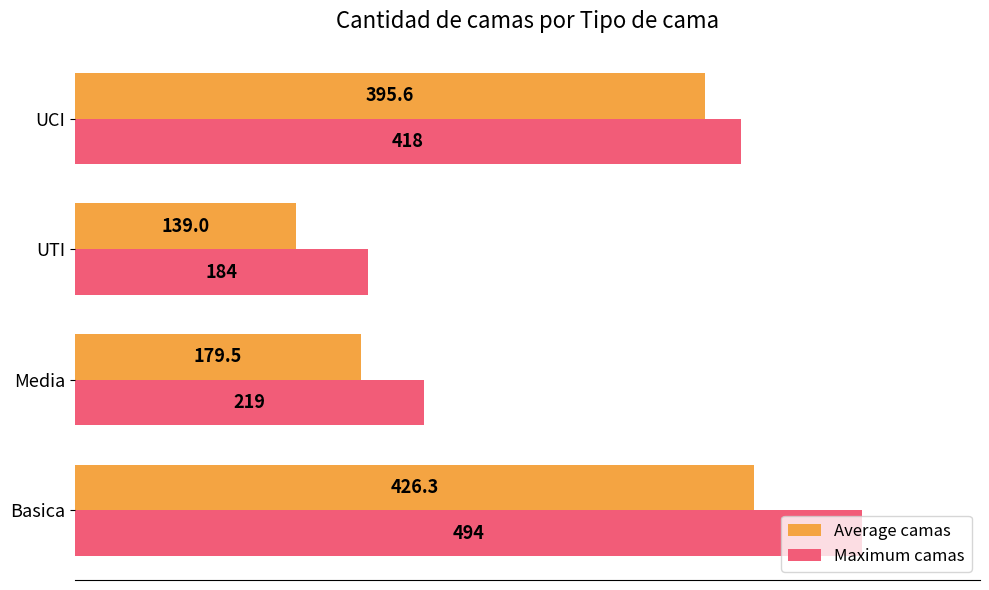

At how many categories does at least one series exceed 382?

2